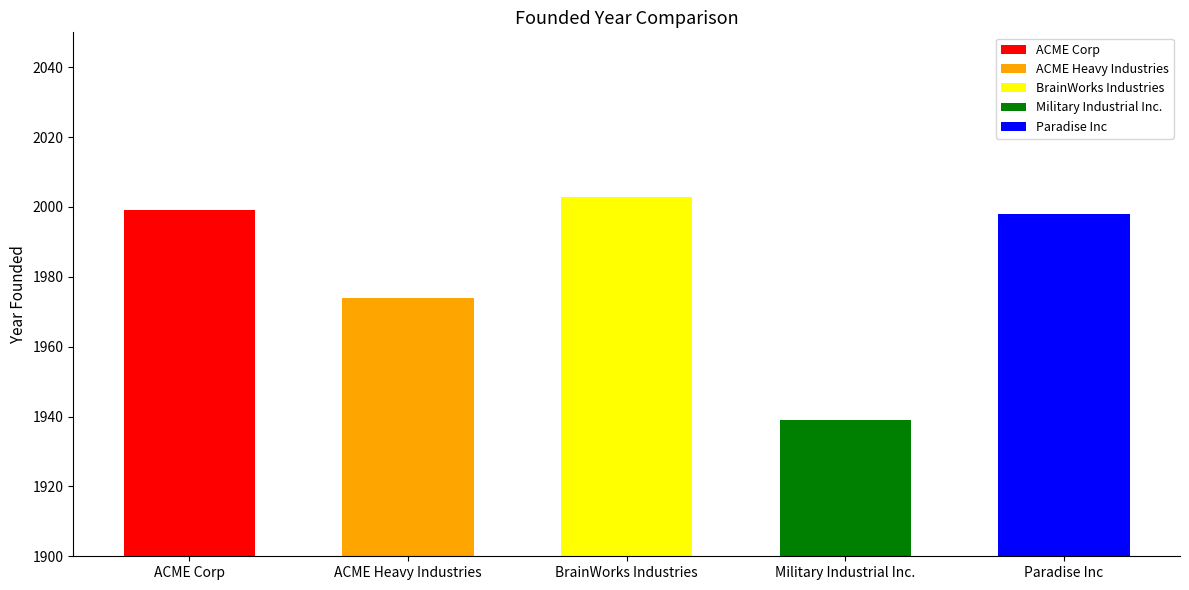

Which label corresponds to the largest value in the chart?

BrainWorks Industries